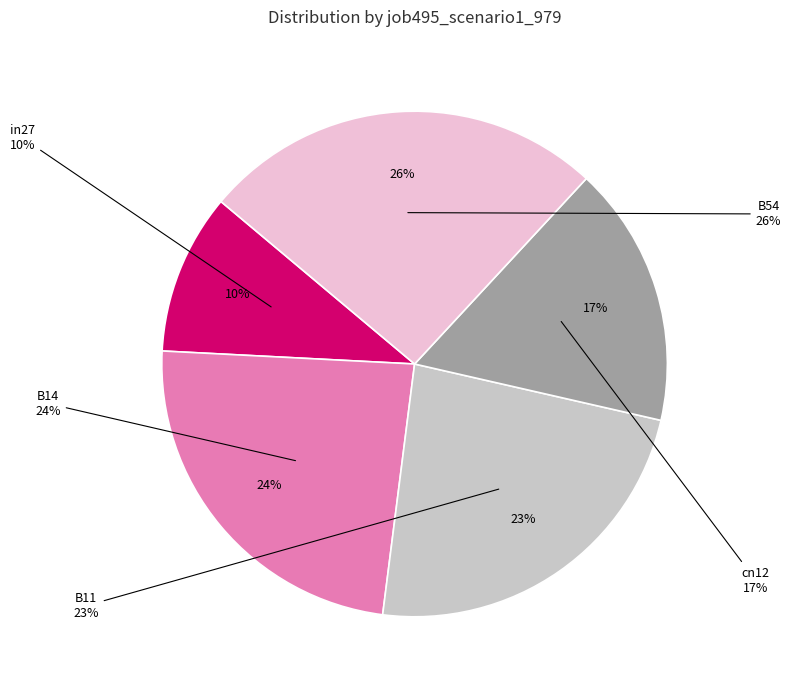

What is the total percentage of B14 and B11?

47.2%